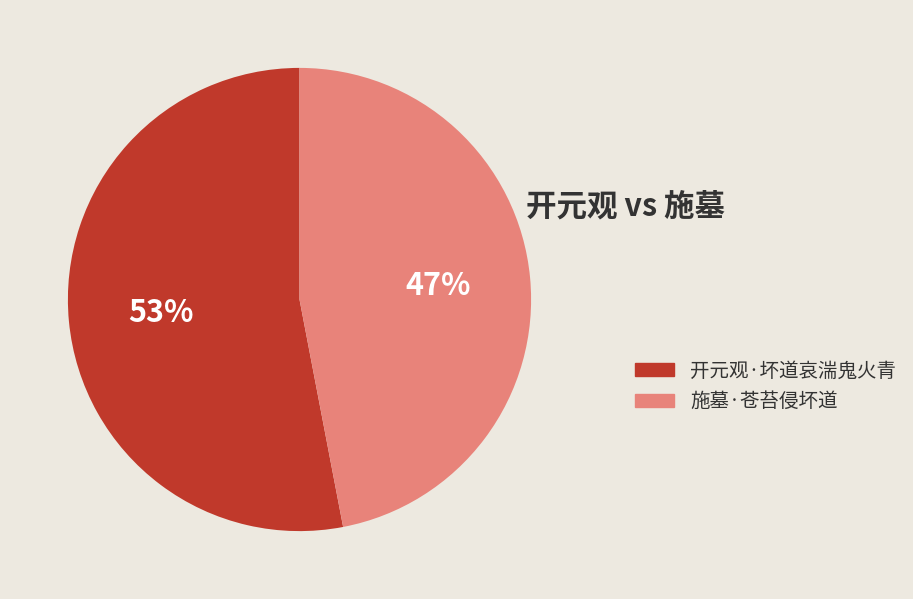

To the nearest percent, what is the average slice percentage?

50%